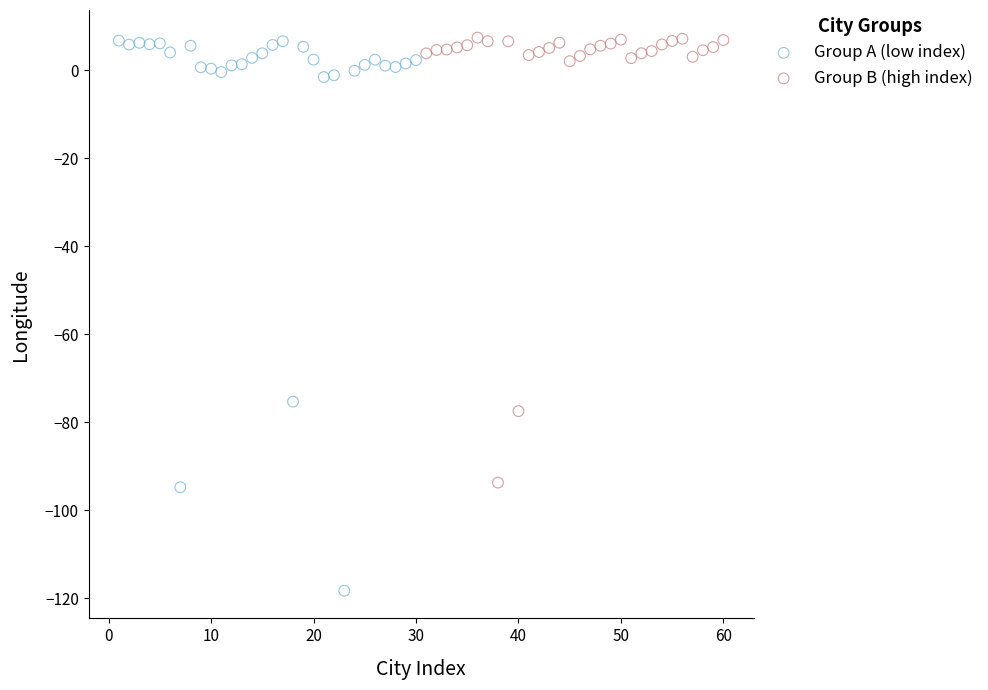

Which series has the largest Y range (max minus min)?

Group A (low index)